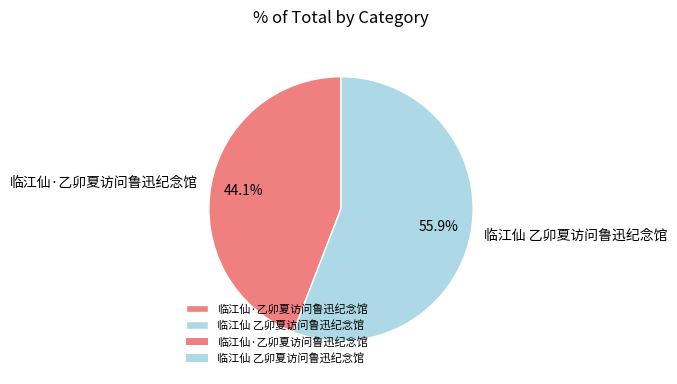

To the nearest percent, what is the difference between the largest and smallest slice percentages?

12%